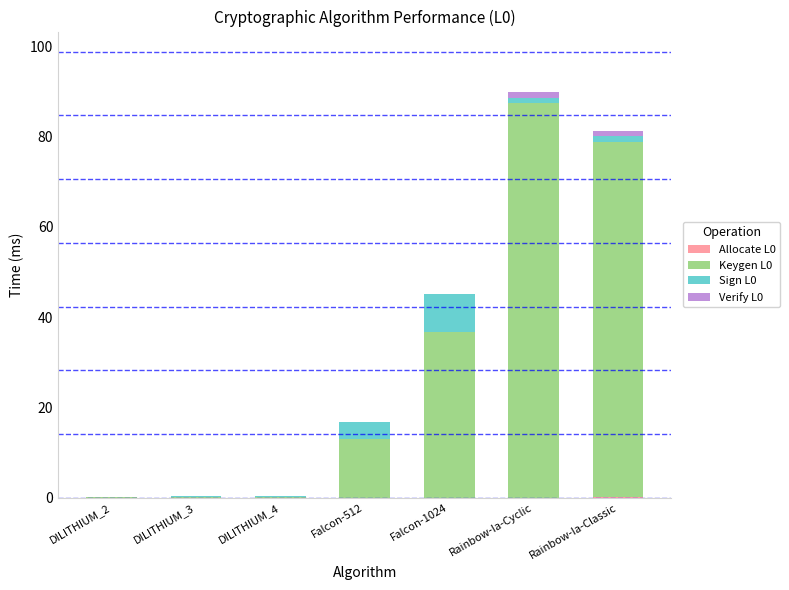

At which category is the sum across all series the highest?

Rainbow-Ia-Cyclic